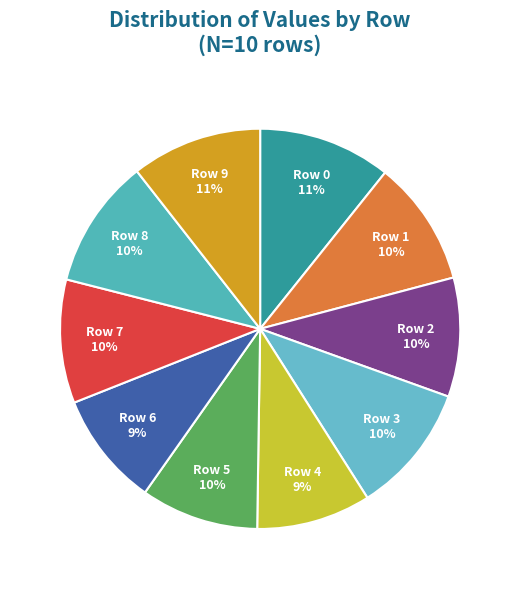

Does any single category account for the majority?

No